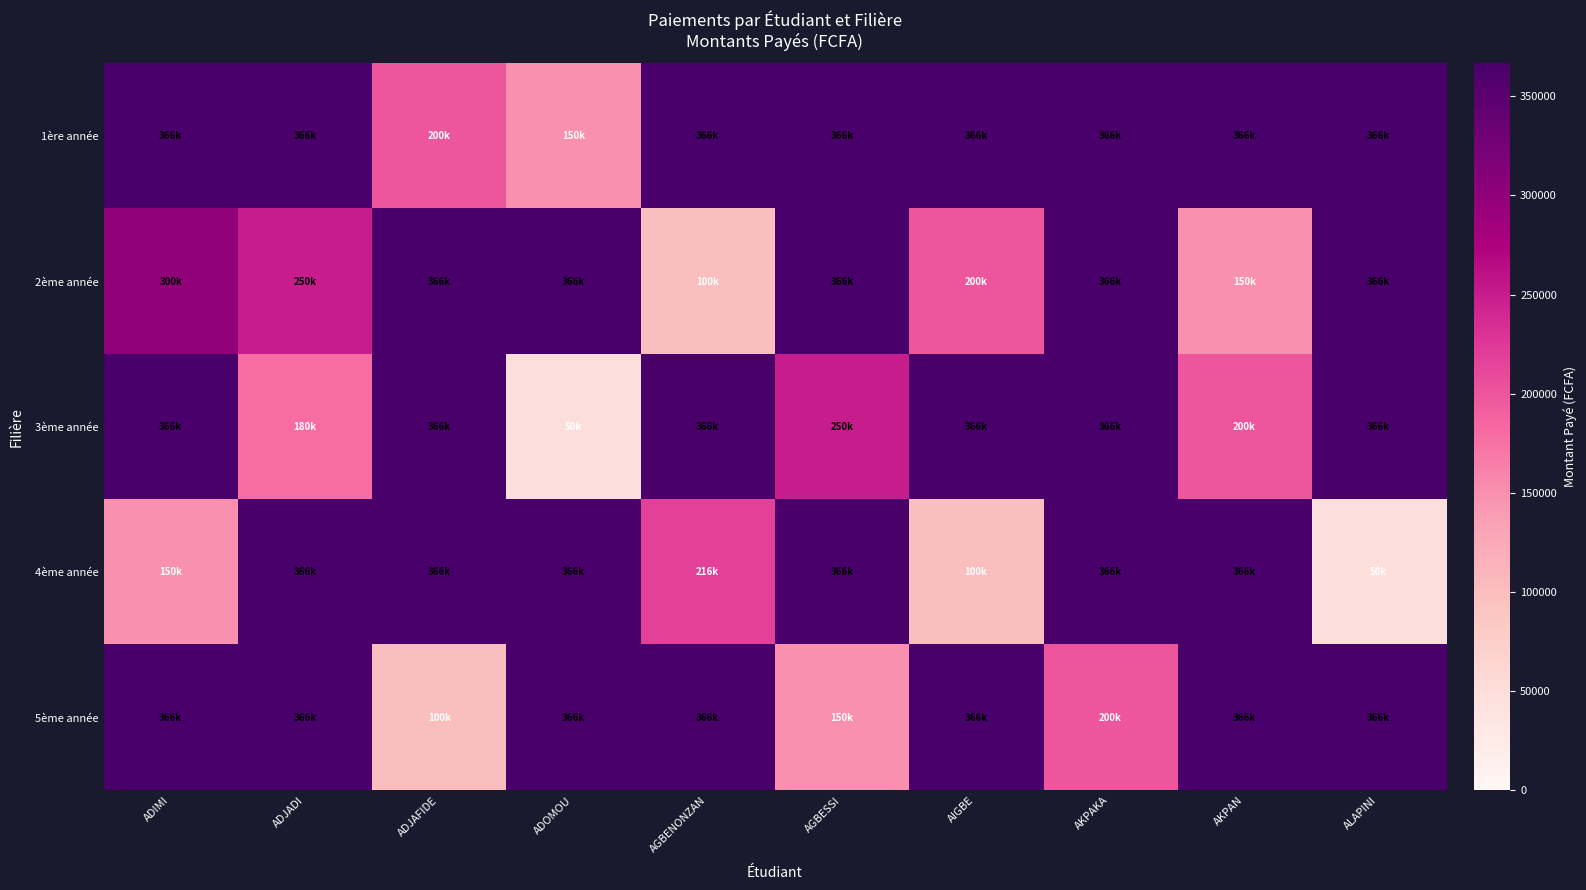

At how many categories does at least one series exceed 166773?

10